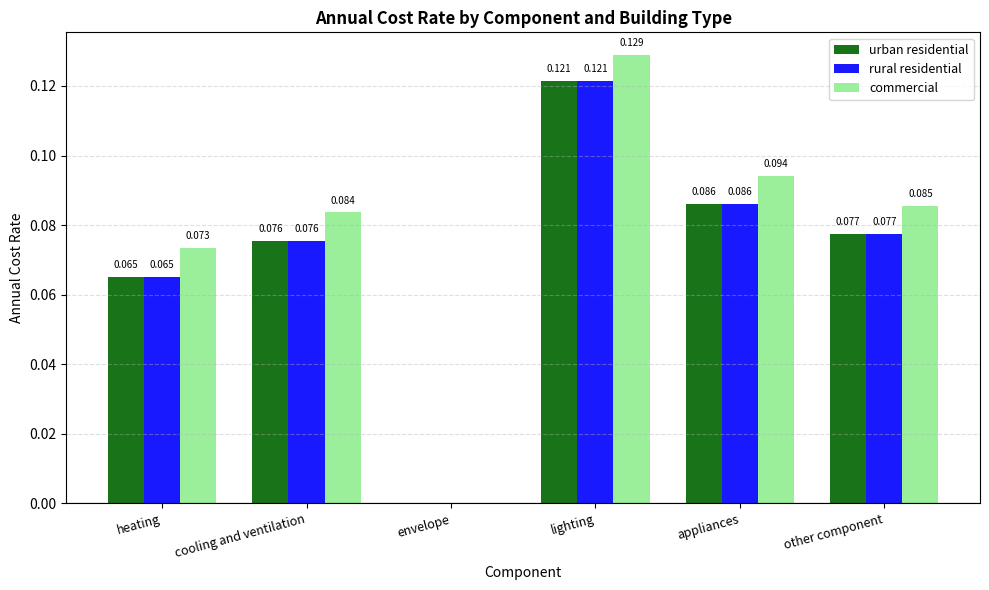

Is the value of urban residential at lighting greater than the value of commercial at heating?

Yes